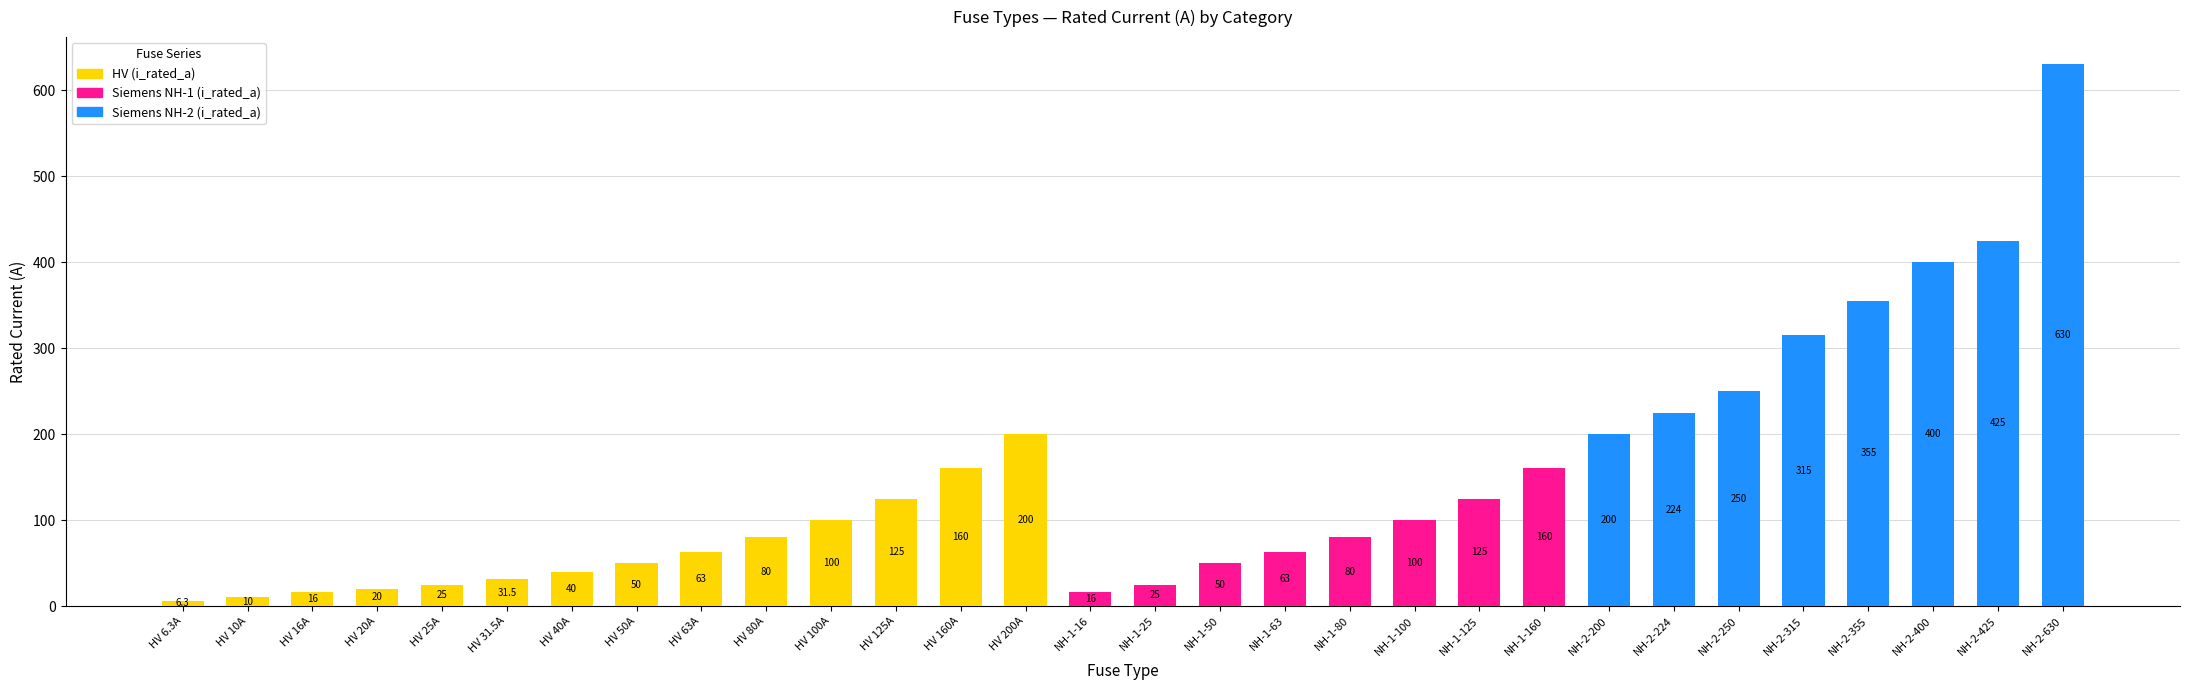

True or false: HV (i_rated_a) has a value of -136.0 at NH-1-50.

False